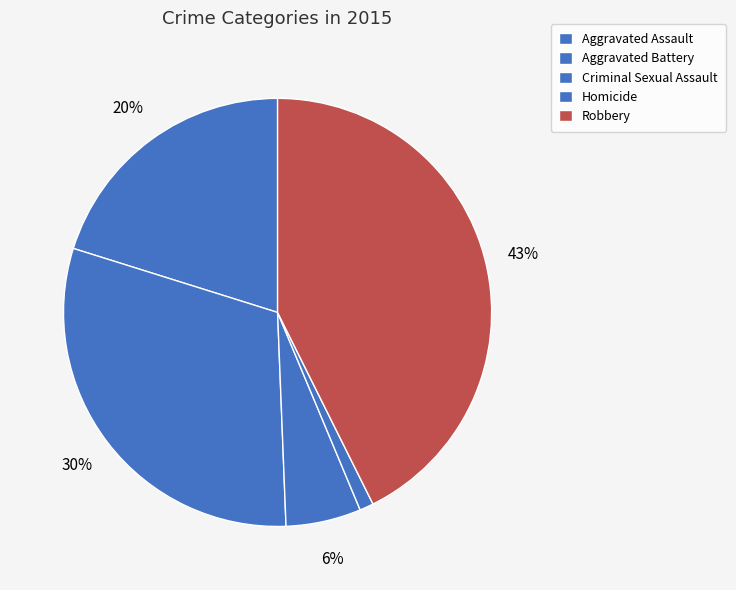

To the nearest percent, what is the combined percentage of Criminal Sexual Assault and Aggravated Battery?

36%